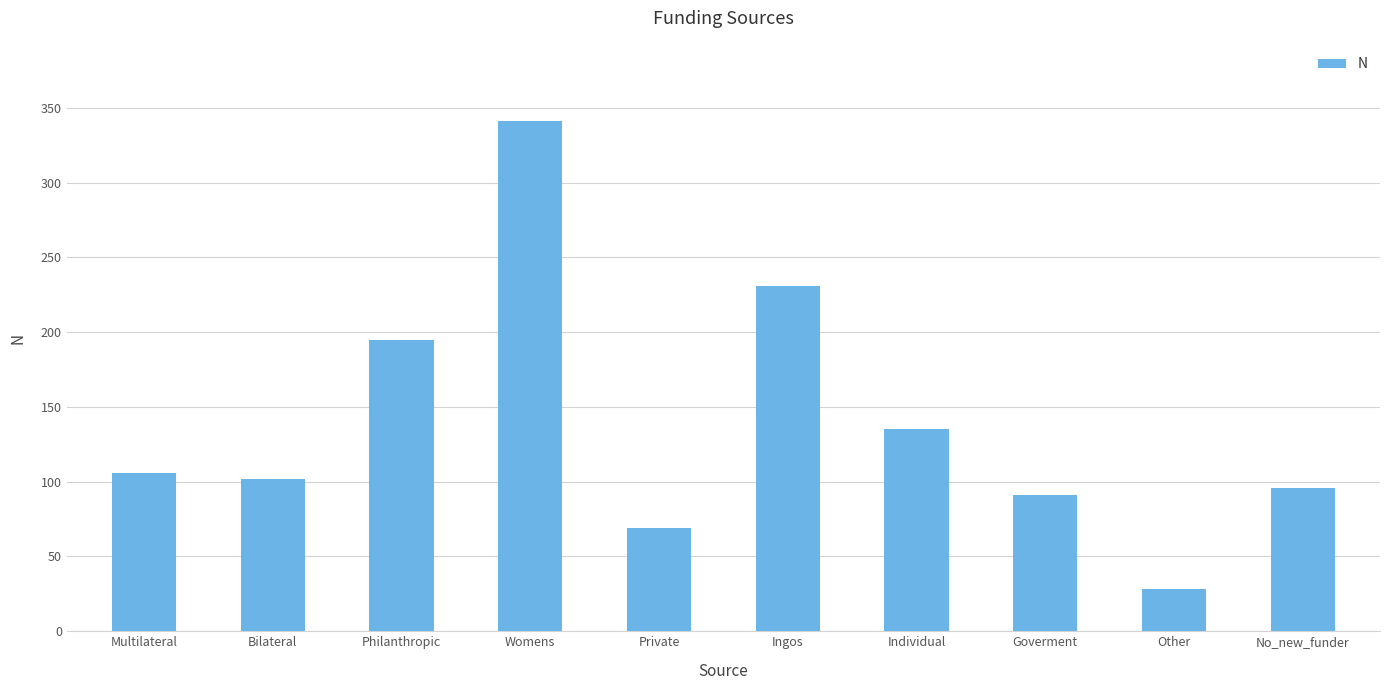

True or false: the data shows 58 at Bilateral.

False